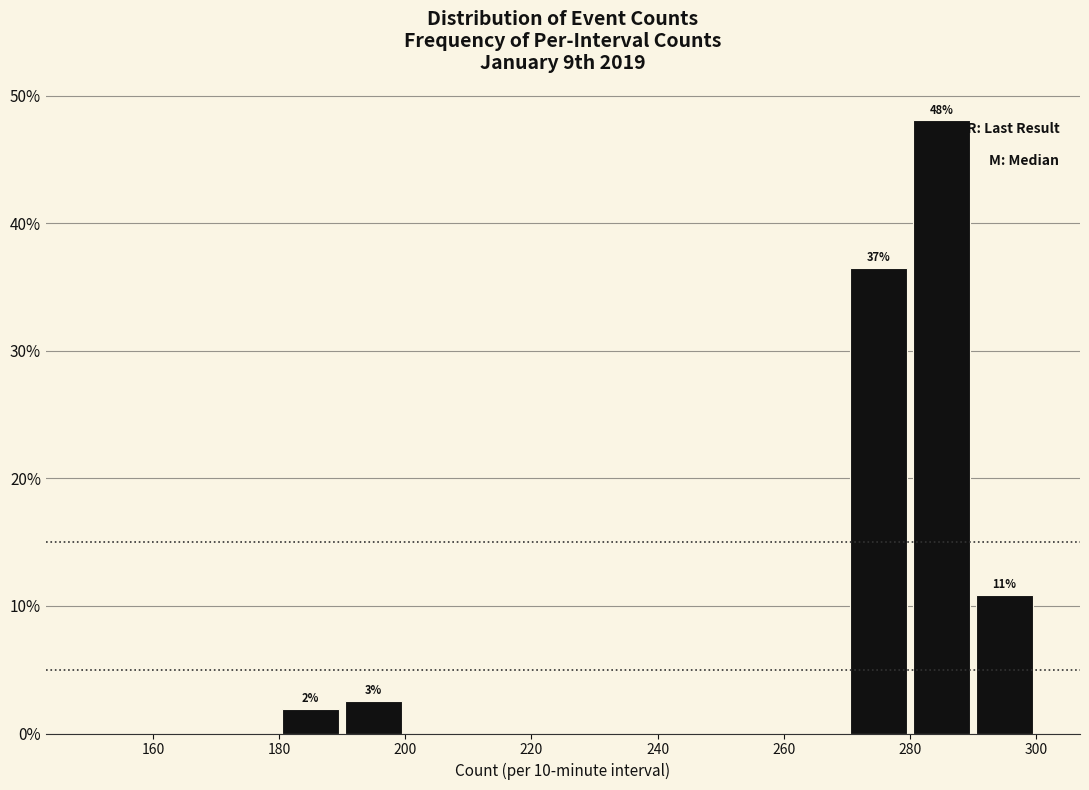

Which range on the x-axis has the tallest bar?

280 to 290